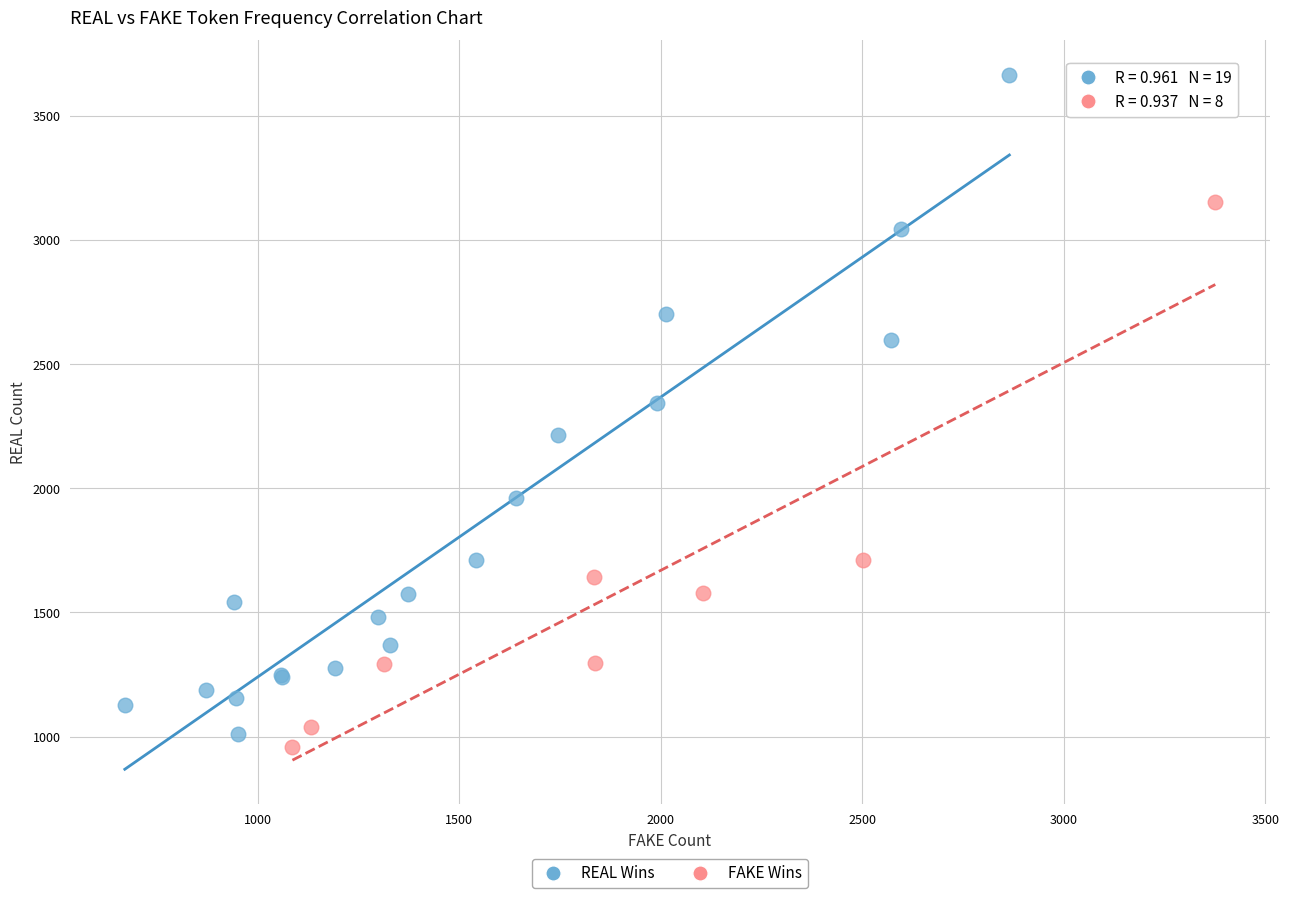

What are all the series names shown in the legend?

REAL Wins, FAKE Wins